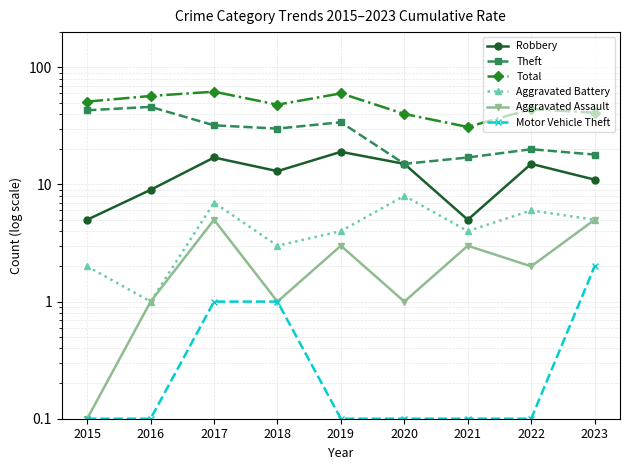

At how many categories does at least one series exceed 7?

9